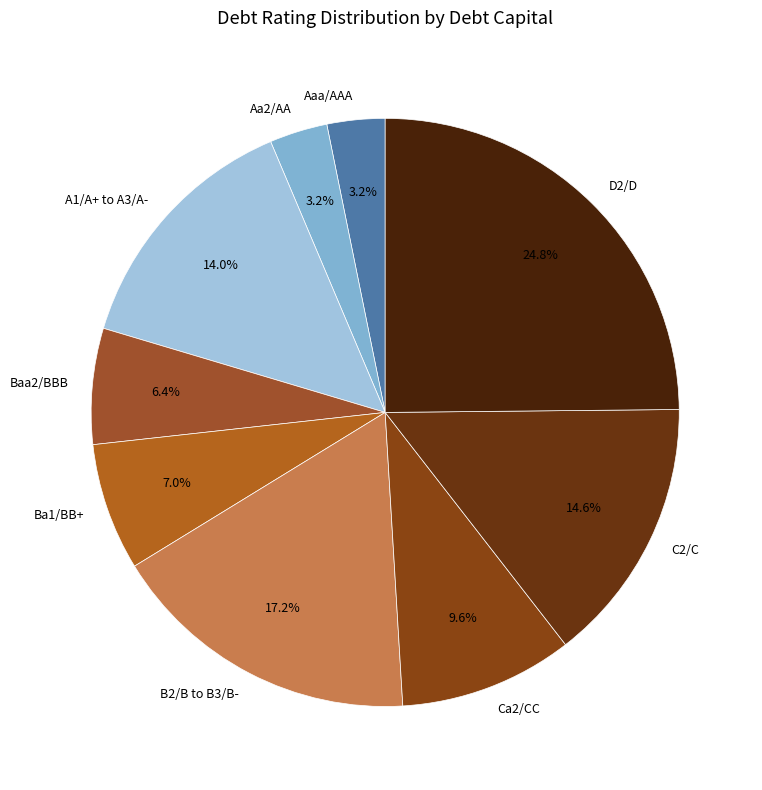

Which slice is the largest?

D2/D